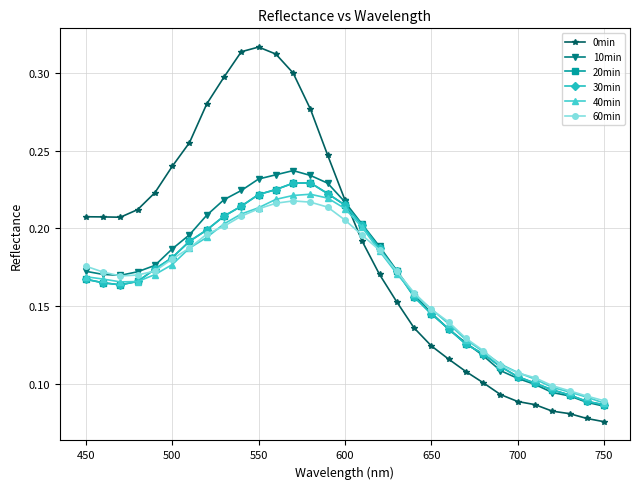

Does the chart have visible grid lines?

Yes